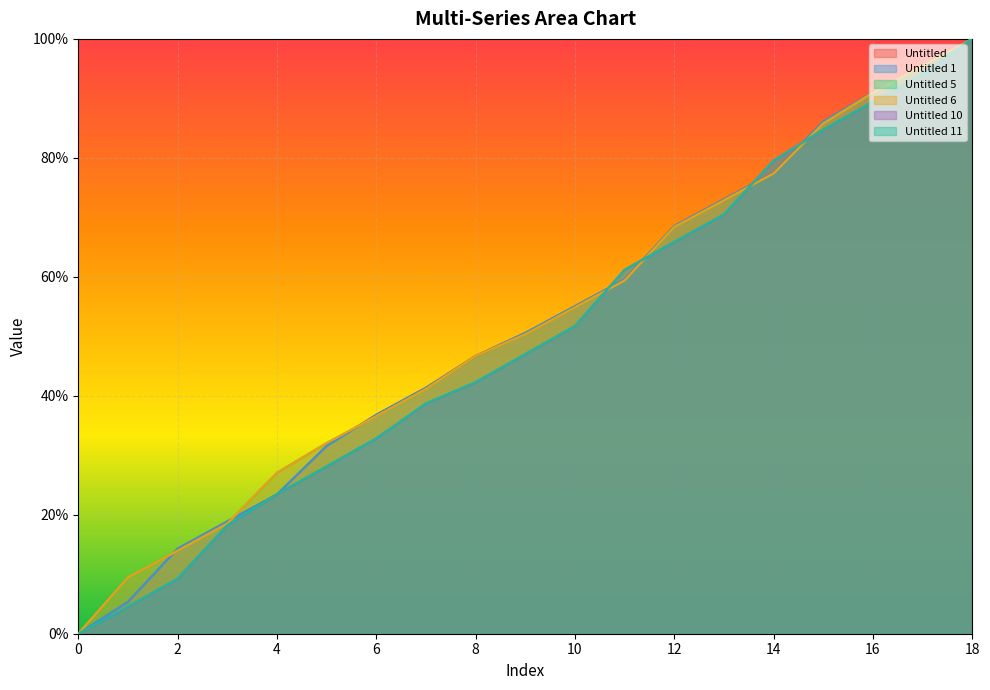

Is it true that Untitled 11 equals 14.7 at 2?

False